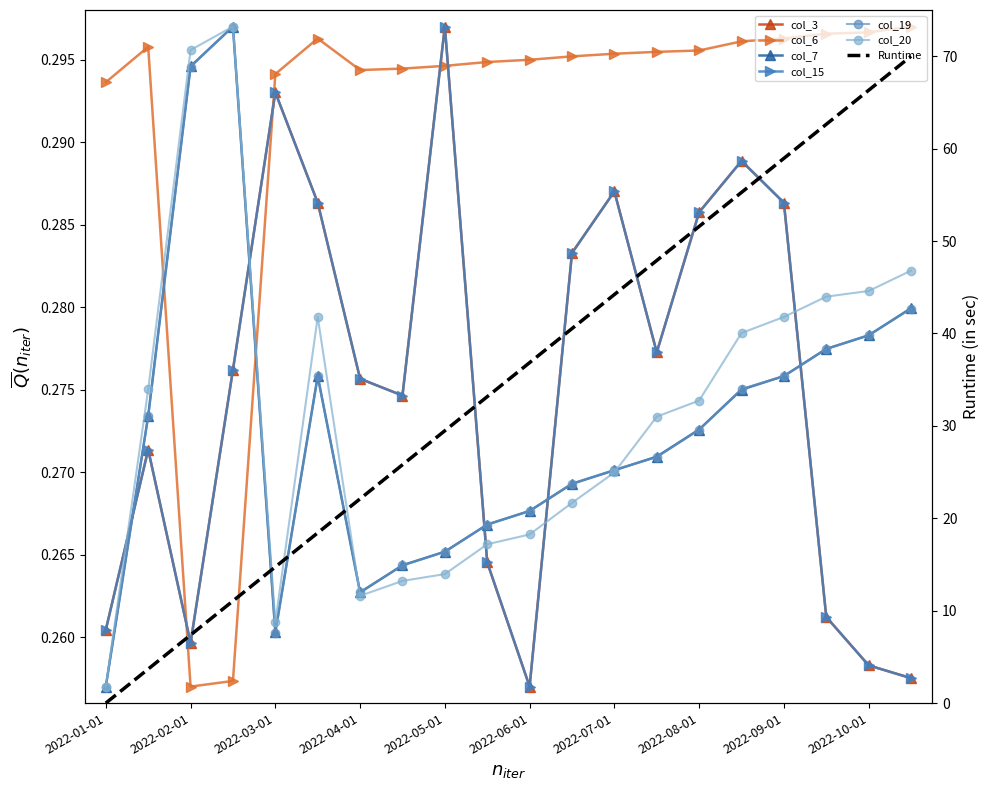

True or false: col_6 has a value of 0.3 at 2022-08-01.

True